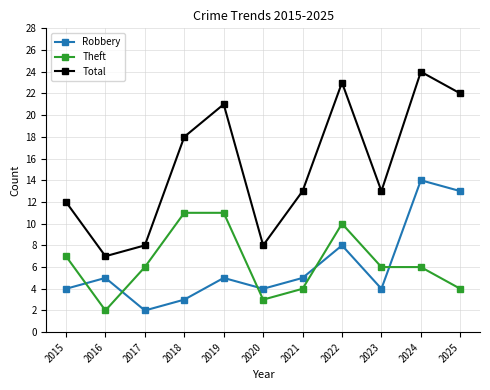

What is the difference between the highest and lowest values at 2024?

18